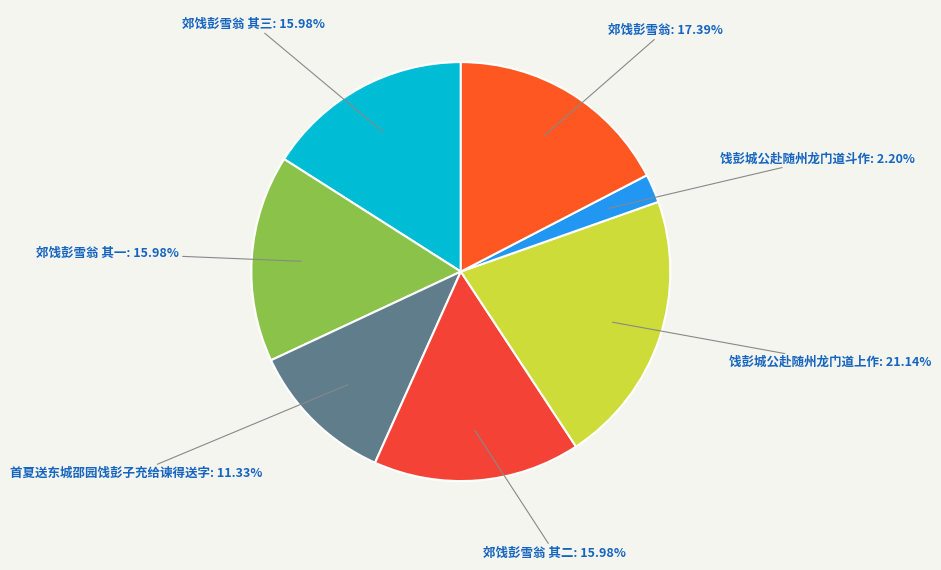

To the nearest percent, what portion does 郊饯彭雪翁 represent?

17%